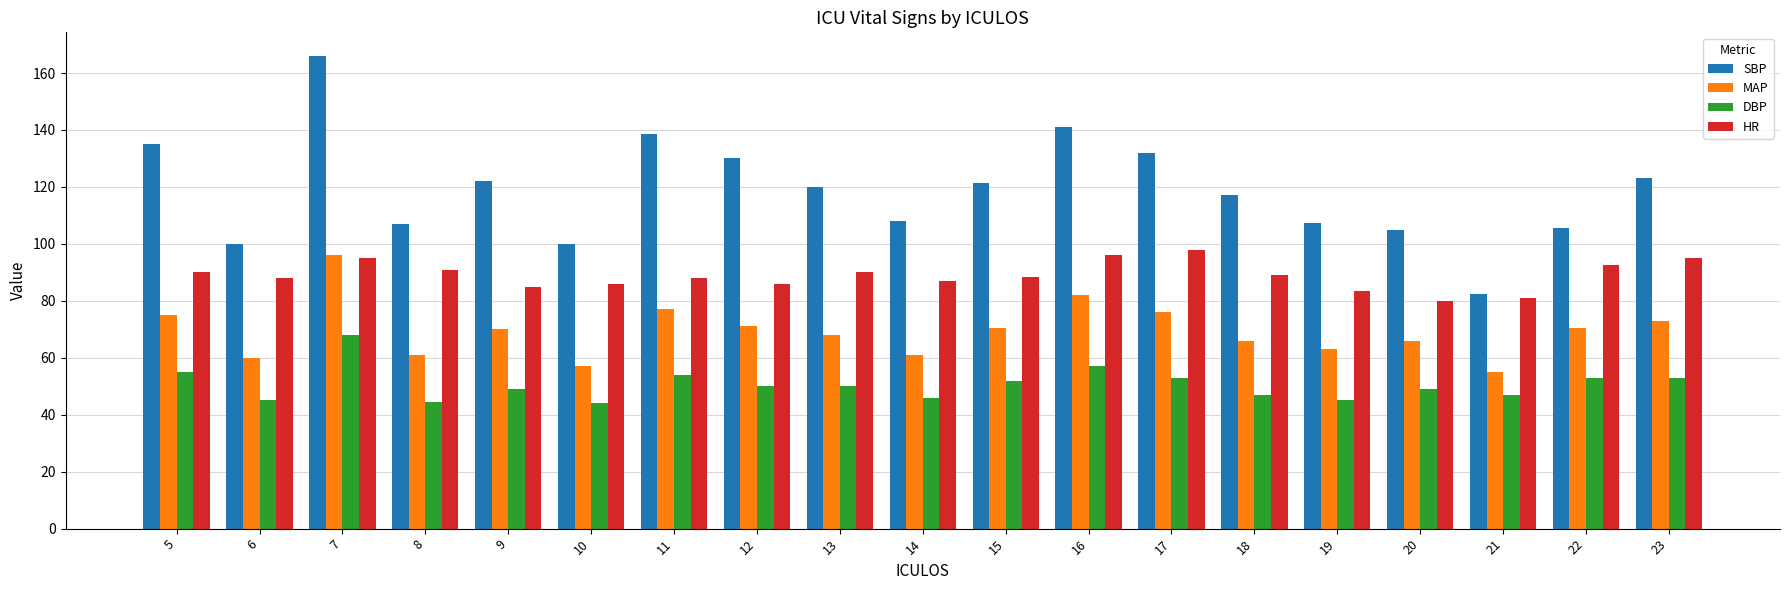

Which series changed the most between 5 and 6?

SBP